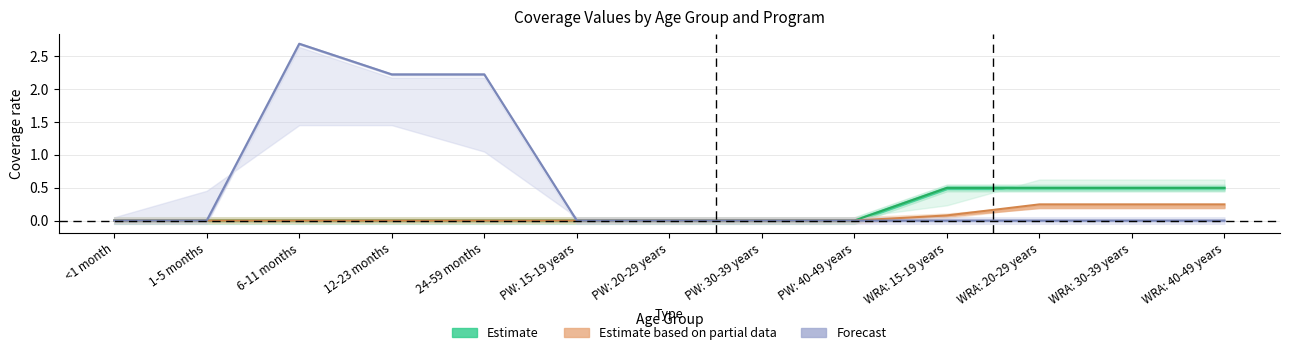

Is the value of Estimate based on partial data at WRA: 20-29 years greater than the value of Forecast at WRA: 15-19 years?

Yes